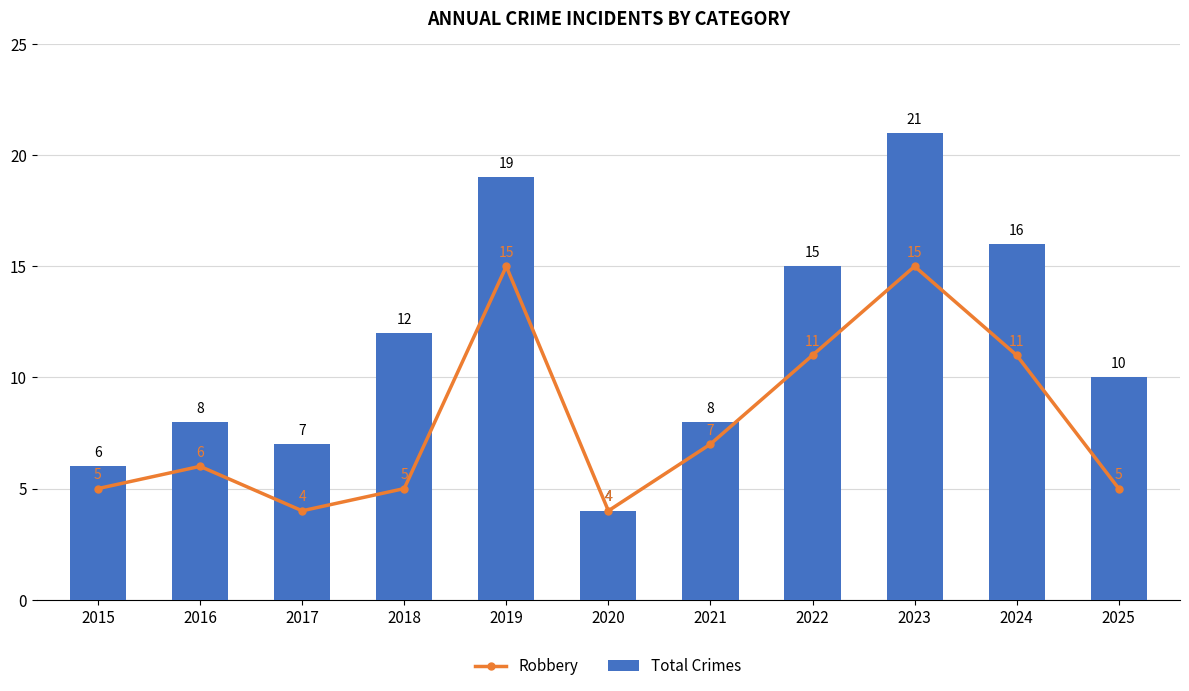

What is the total value across all series at 2016?

14